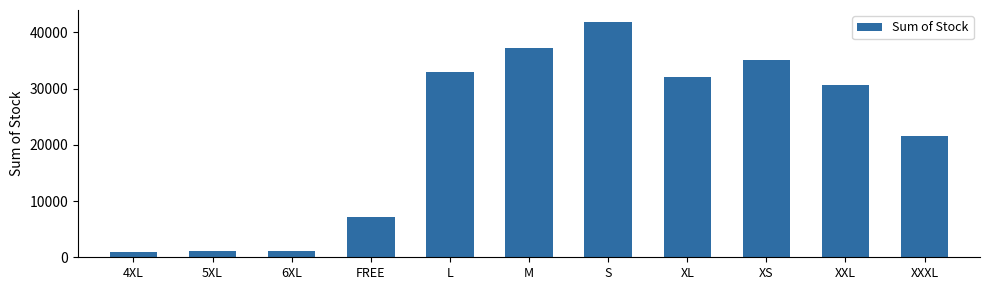

What is the smallest value displayed?

976